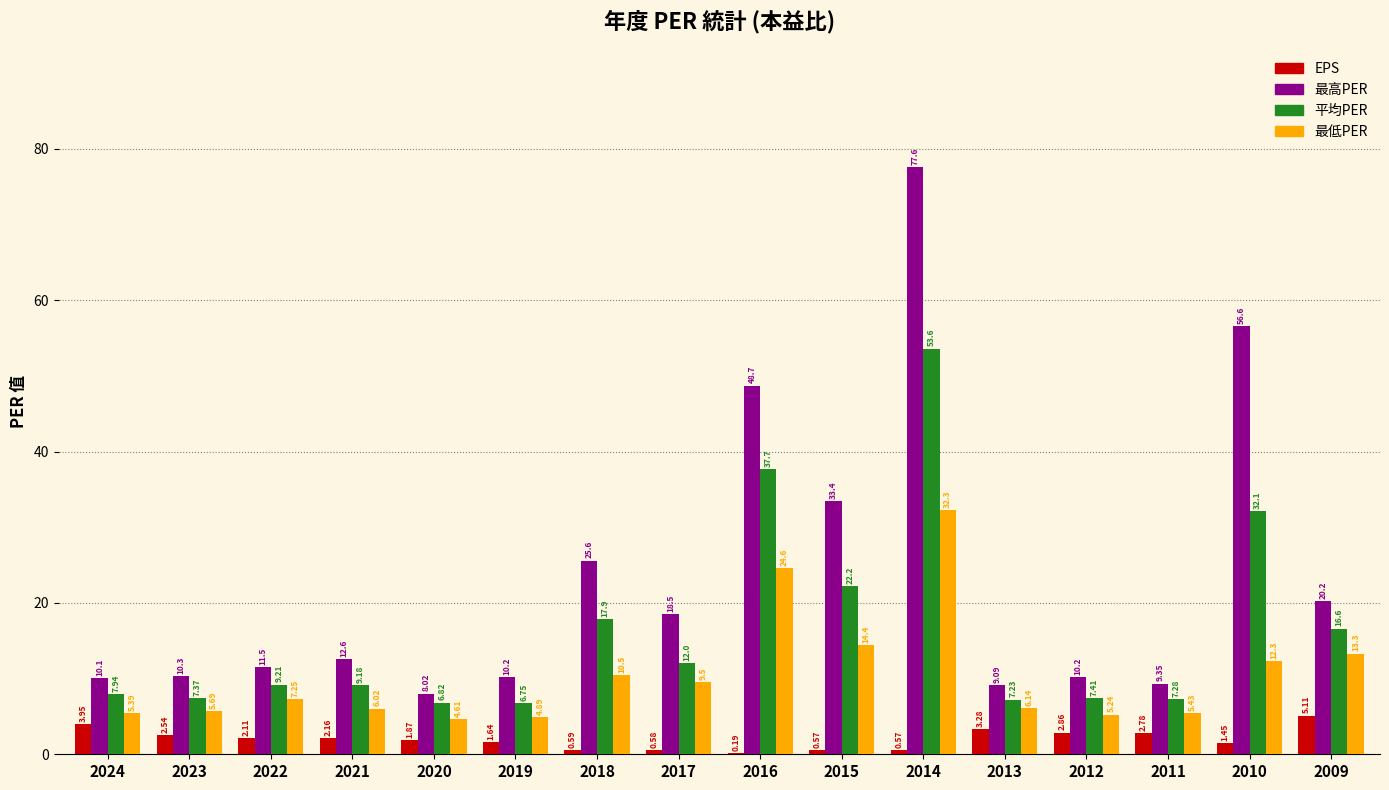

Count the number of categories in the chart.

16